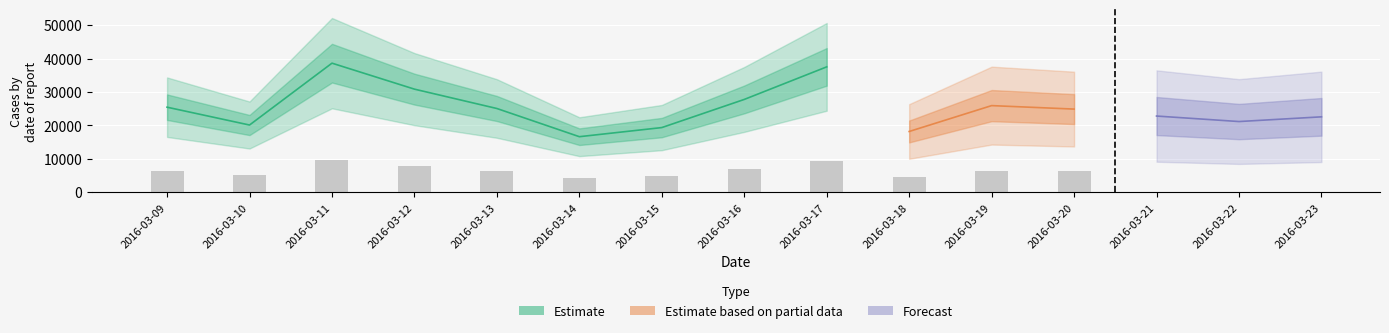

Reading right to left, list all the values displayed in this chart.

2016-03-23=22552	2016-03-22=21143	2016-03-21=22789	2016-03-20=24871	2016-03-19=25912	2016-03-18=18170	2016-03-17=37508	2016-03-16=27760	2016-03-15=19337	2016-03-14=16611	2016-03-13=25045	2016-03-12=30840	2016-03-11=38614	2016-03-10=20102	2016-03-09=25439